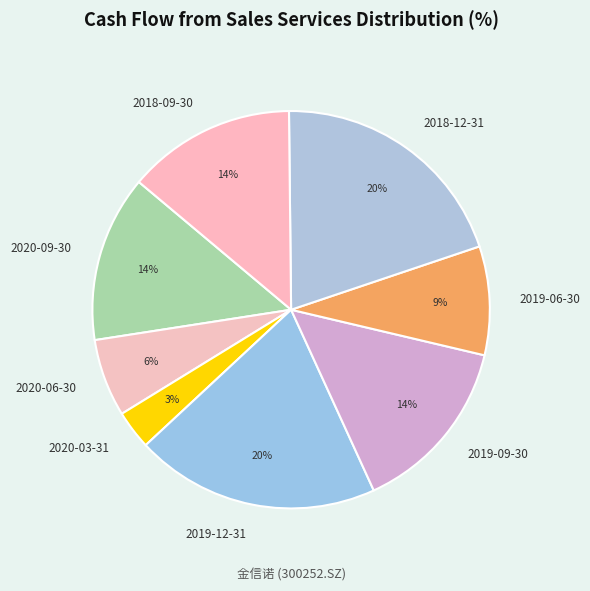

To the nearest percent, what is the combined percentage of 2019-06-30 and 2019-12-31?

29%